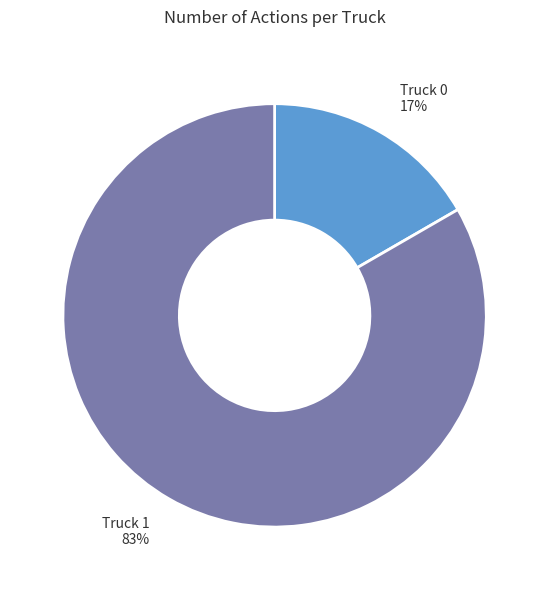

Is the sum of Truck 1 83% and Truck 0 17% greater than half?

Yes